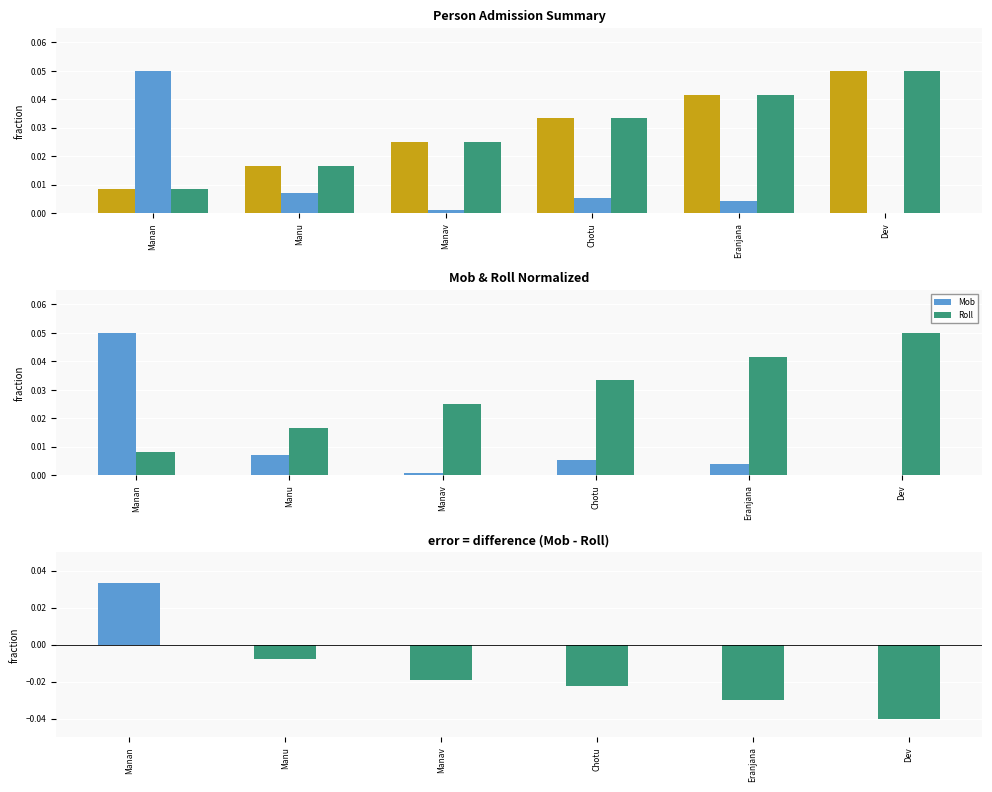

What is the label of the 3rd bar from the left?

Manav